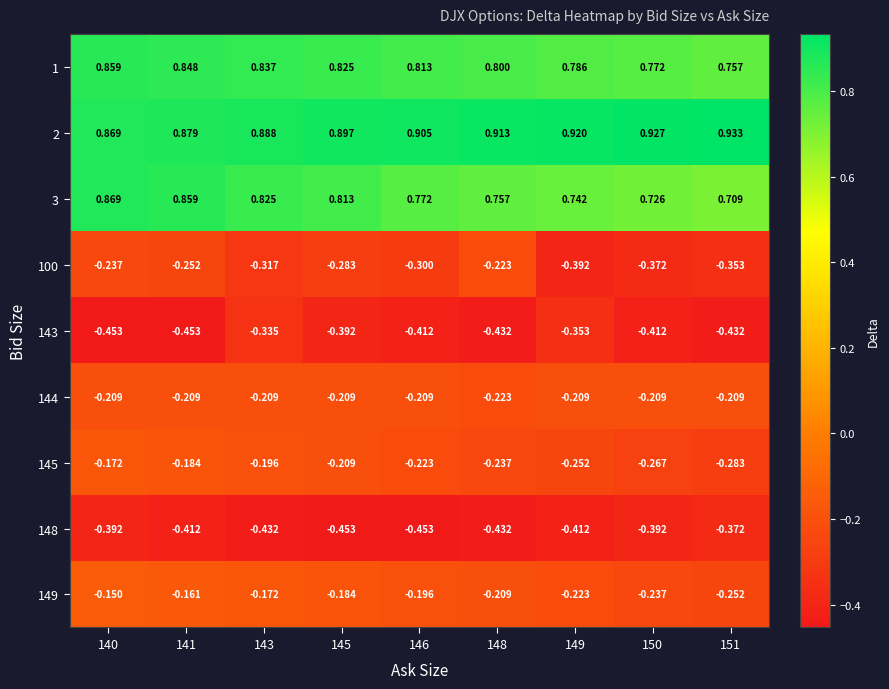

Reading left to right, list all the values displayed in this chart.

1: 140=0.9	141=0.8	143=0.8	145=0.8	146=0.8	148=0.8	149=0.8	150=0.8	151=0.8
2: 140=0.9	141=0.9	143=0.9	145=0.9	146=0.9	148=0.9	149=0.9	150=0.9	151=0.9
3: 140=0.9	141=0.9	143=0.8	145=0.8	146=0.8	148=0.8	149=0.7	150=0.7	151=0.7
100: 140=-0.2	141=-0.3	143=-0.3	145=-0.3	146=-0.3	148=-0.2	149=-0.4	150=-0.4	151=-0.4
143: 140=-0.5	141=-0.5	143=-0.3	145=-0.4	146=-0.4	148=-0.4	149=-0.4	150=-0.4	151=-0.4
144: 140=-0.2	141=-0.2	143=-0.2	145=-0.2	146=-0.2	148=-0.2	149=-0.2	150=-0.2	151=-0.2
145: 140=-0.2	141=-0.2	143=-0.2	145=-0.2	146=-0.2	148=-0.2	149=-0.3	150=-0.3	151=-0.3
148: 140=-0.4	141=-0.4	143=-0.4	145=-0.5	146=-0.5	148=-0.4	149=-0.4	150=-0.4	151=-0.4
149: 140=-0.1	141=-0.2	143=-0.2	145=-0.2	146=-0.2	148=-0.2	149=-0.2	150=-0.2	151=-0.3